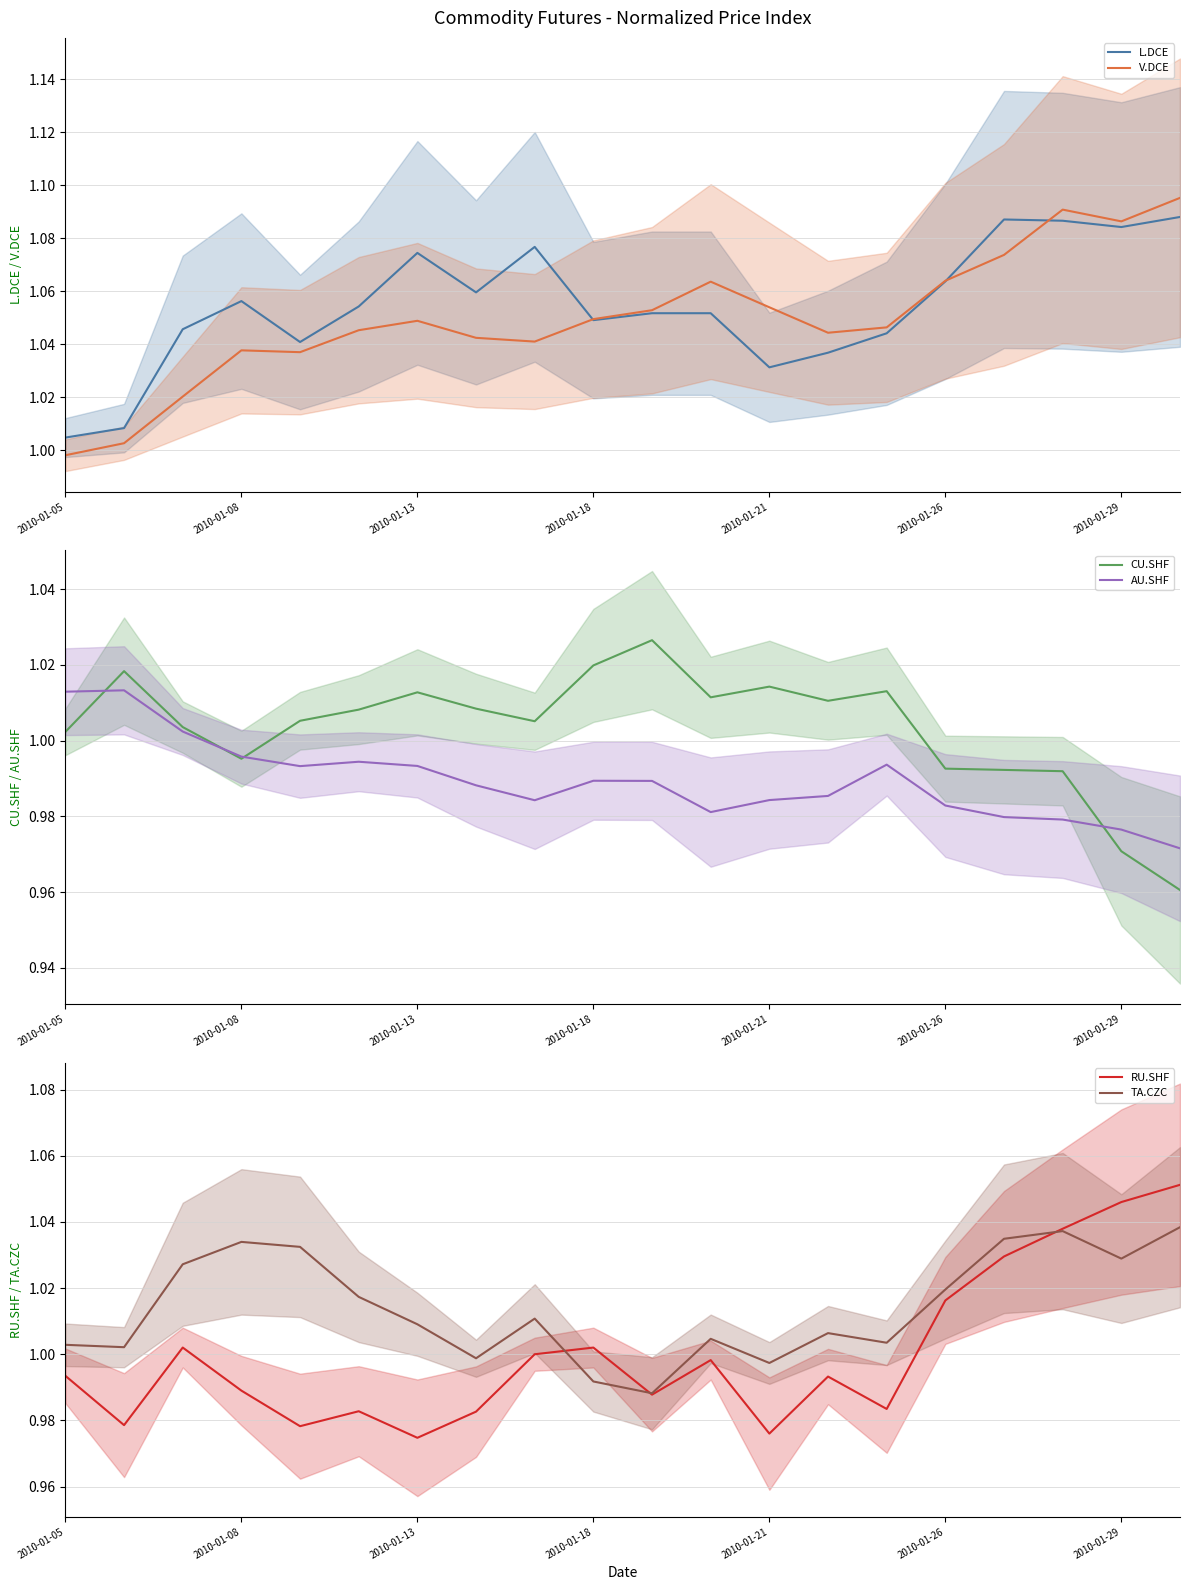

What is the average value of the RU.SHF series?

1.0